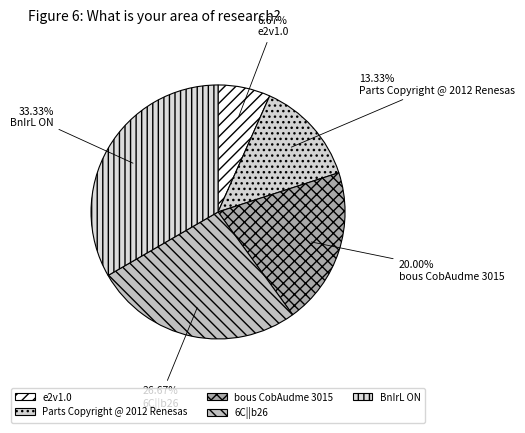

To the nearest percent, what portion does 6C||b26 represent?

27%